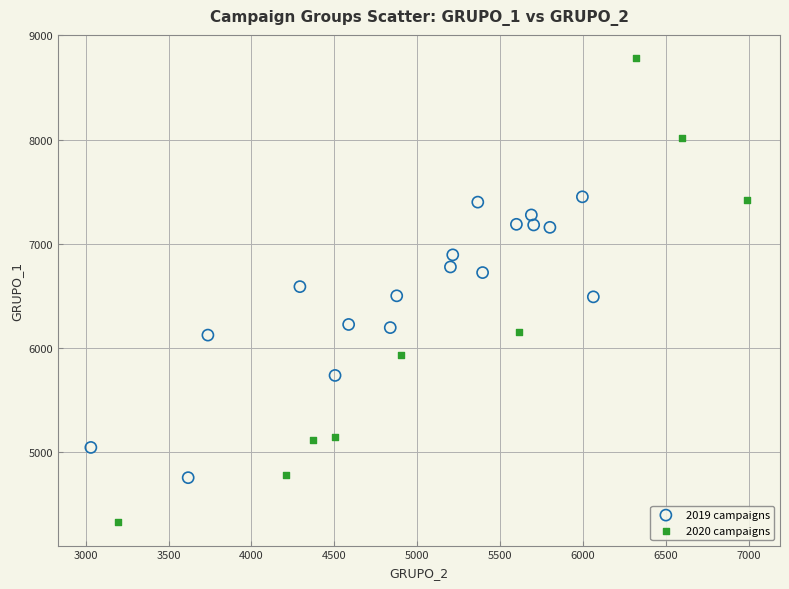

Which series has the largest Y range (max minus min)?

2020 campaigns